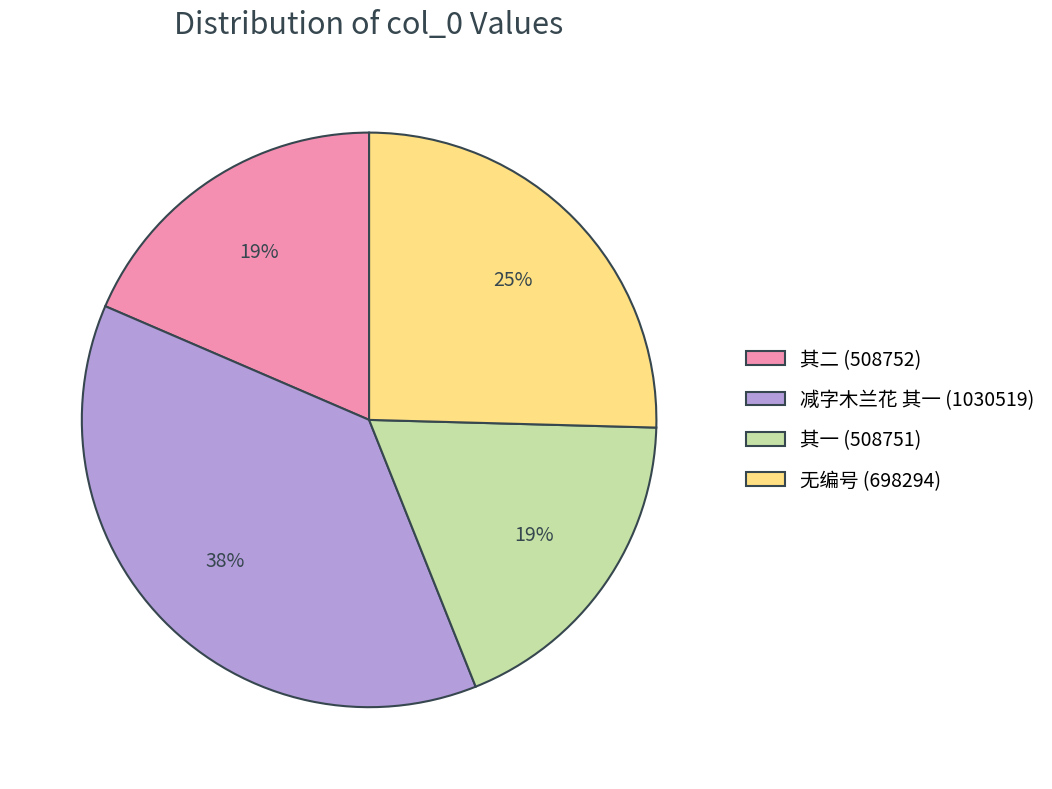

What percentage is the 无编号 (698294) slice, to the nearest percent?

25%